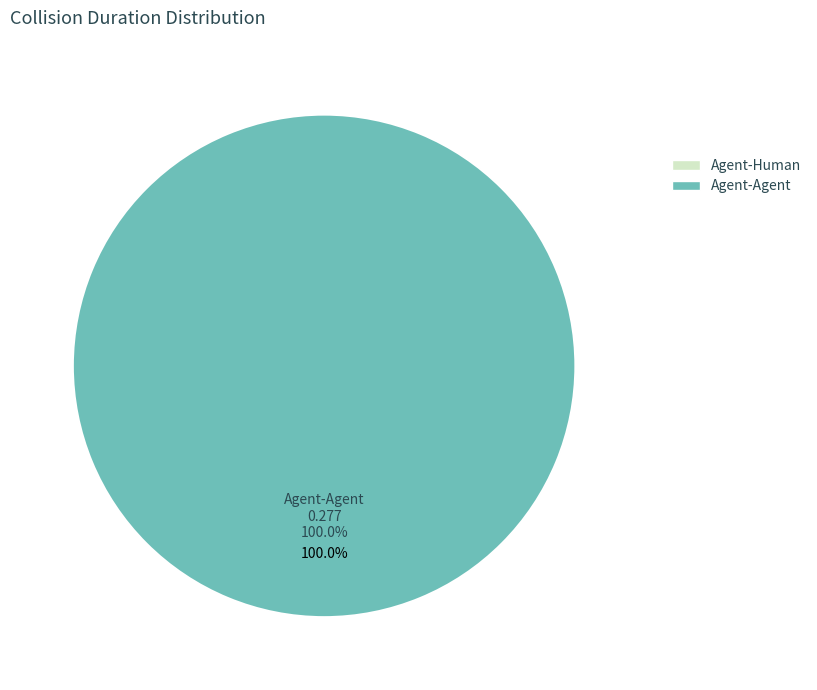

Which category has the smallest portion of the pie?

Agent-Human